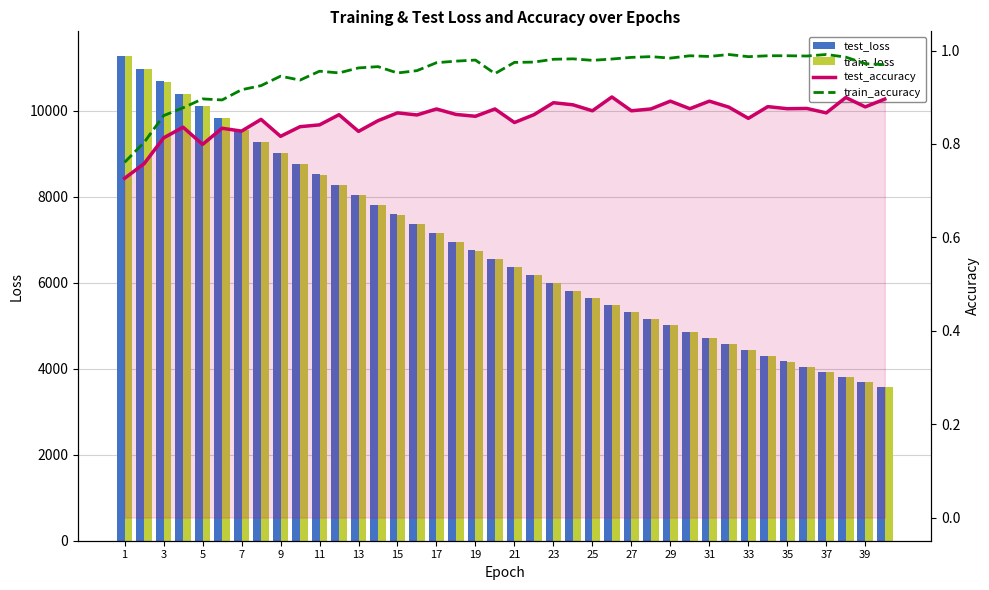

Reading left to right, what are all the values shown in this chart?

test_loss: 11286.7	10984.9	10685.0	10392.0	10105.2	9825.7	9551.8	9284.7	9024.3	8770.1	8522.1	8280.6	8044.7	7815.0	7591.3	7373.0	7160.5	6953.7	6752.2	6556.2	6364.9	6179.1	5997.8	5821.3	5649.9	5482.9	5320.4	5162.5	5008.6	4858.9	4713.4	4571.7	4434.1	4300.0	4169.8	4042.9	3919.8	3799.8	3683.4	3570.1
train_loss: 11285.7	10982.9	10683.1	10390.3	10103.2	9823.5	9549.7	9282.7	9022.0	8768.1	8520.1	8278.4	8042.8	7813.1	7589.4	7371.4	7158.9	6952.0	6750.5	6554.6	6363.3	6177.4	5996.4	5820.2	5648.7	5481.8	5319.4	5161.3	5007.6	4857.9	4712.4	4570.8	4433.1	4299.1	4168.8	4042.1	3918.9	3799.1	3682.7	3569.4
test_accuracy: 0.7	0.8	0.8	0.8	0.8	0.8	0.8	0.9	0.8	0.8	0.8	0.9	0.8	0.8	0.9	0.9	0.9	0.9	0.9	0.9	0.8	0.9	0.9	0.9	0.9	0.9	0.9	0.9	0.9	0.9	0.9	0.9	0.9	0.9	0.9	0.9	0.9	0.9	0.9	0.9
train_accuracy: 0.8	0.8	0.9	0.9	0.9	0.9	0.9	0.9	0.9	0.9	1.0	1.0	1.0	1.0	1.0	1.0	1.0	1.0	1.0	1.0	1.0	1.0	1.0	1.0	1.0	1.0	1.0	1.0	1.0	1.0	1.0	1.0	1.0	1.0	1.0	1.0	1.0	1.0	1.0	1.0